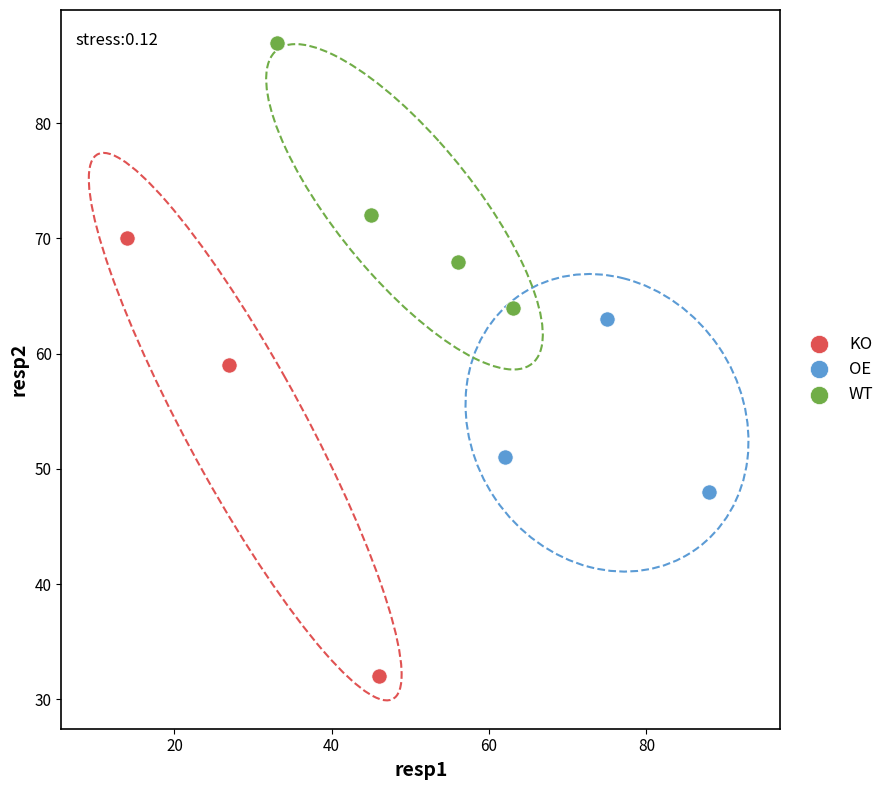

Which series contains the highest Y value?

WT